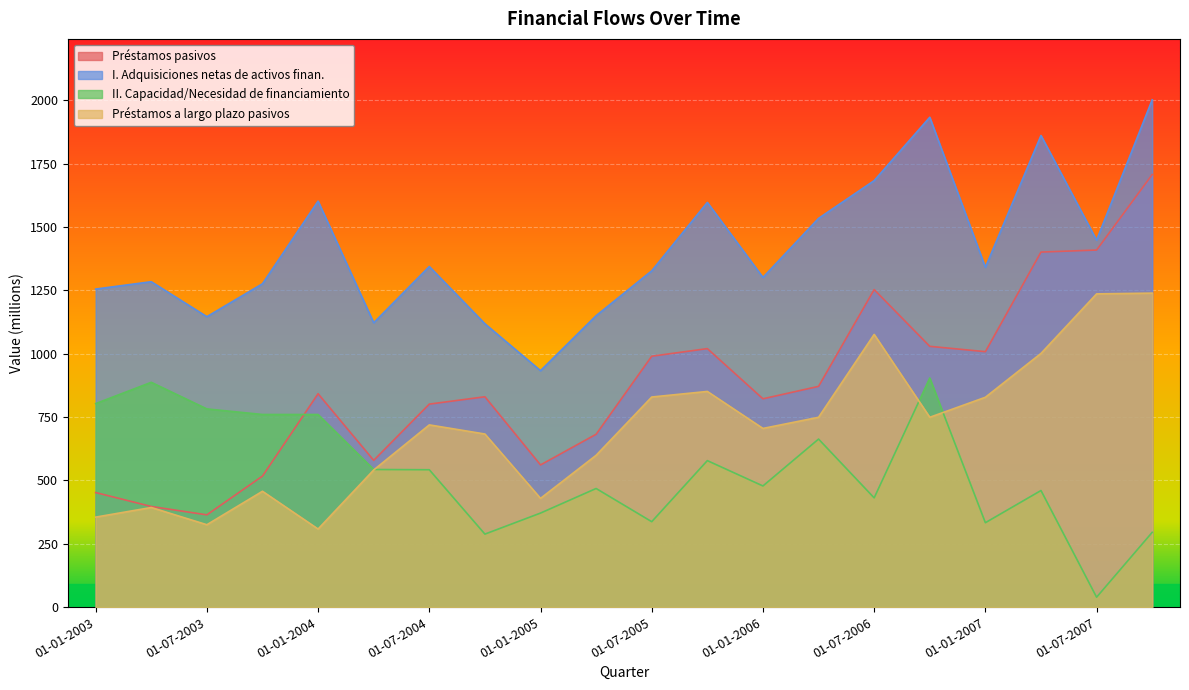

What are all the series names shown in the legend?

Préstamos pasivos, I. Adquisiciones netas de activos finan., II. Capacidad/Necesidad de financiamiento, Préstamos a largo plazo pasivos